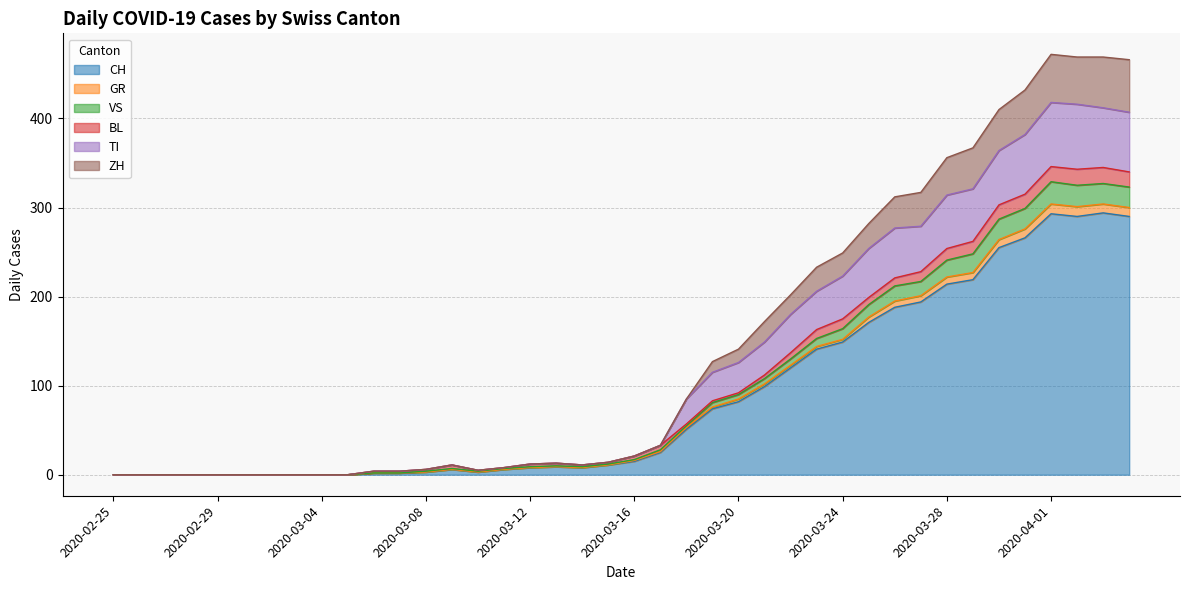

What is the highest value of the CH series?

294